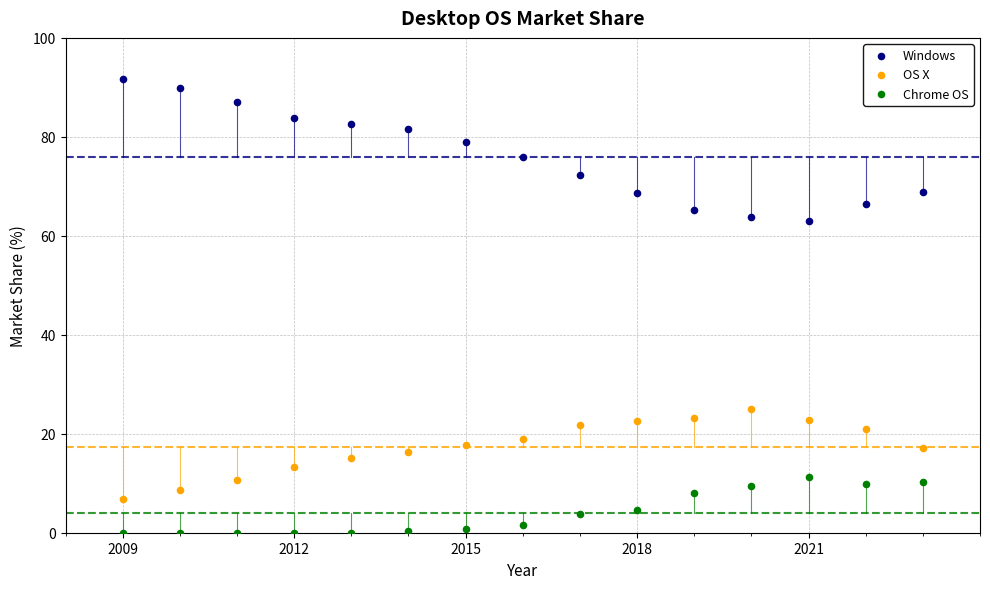

Across all data points, what is the range of X values (max minus min)?

14.0